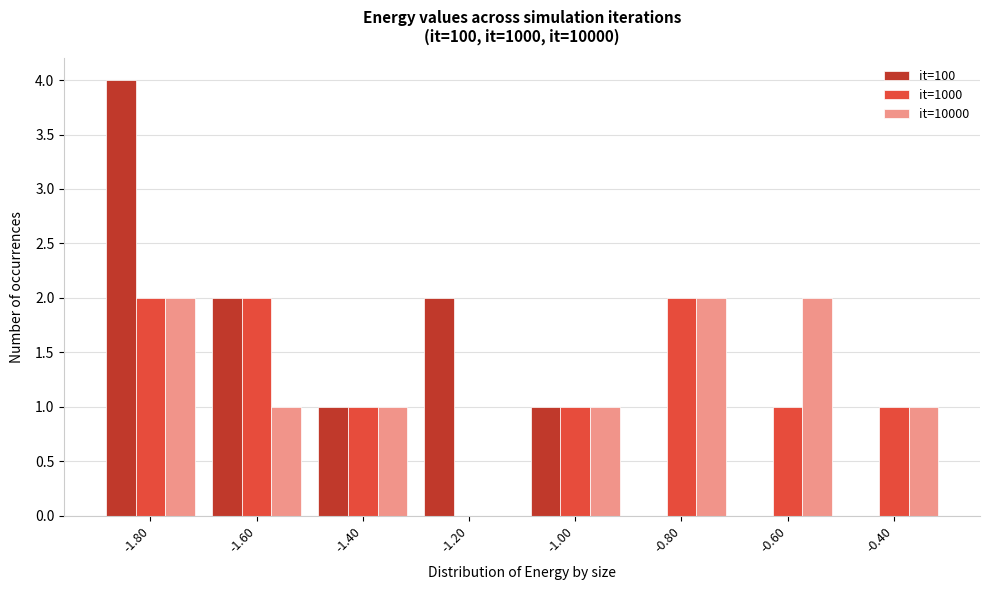

Reading left to right, transcribe this chart: for each range on the x-axis, give the height of each series' bar. The values are not printed on the chart, so give them approximately, as read against the axis.

-1.9 to -1.7: it=100=4	it=1000=2	it=10000=2
-1.7 to -1.5: it=100=2	it=1000=2	it=10000=1
-1.5 to -1.3: it=100=1	it=1000=1	it=10000=1
-1.3 to -1.1: it=100=2	it=1000=0	it=10000=0
-1.1 to -0.9: it=100=1	it=1000=1	it=10000=1
-0.9 to -0.7: it=100=0	it=1000=2	it=10000=2
-0.7 to -0.5: it=100=0	it=1000=1	it=10000=2
-0.5 to -0.3: it=100=0	it=1000=1	it=10000=1